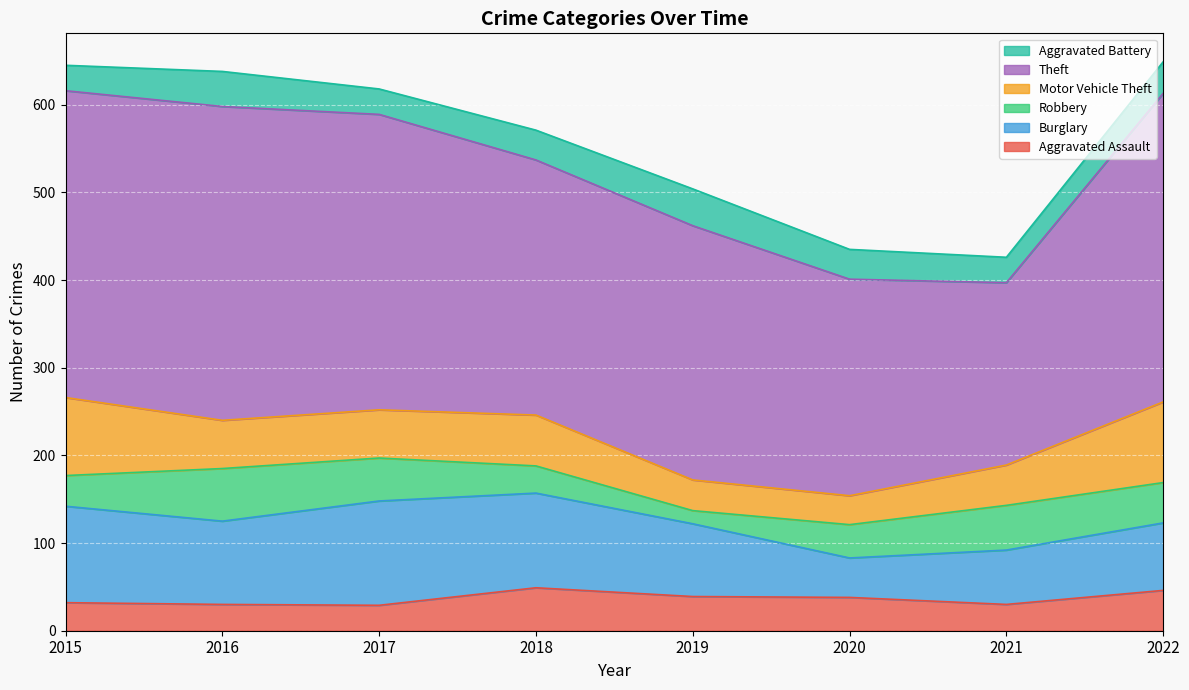

In Burglary, how many points are lower than both neighbors (excluding endpoints)?

2